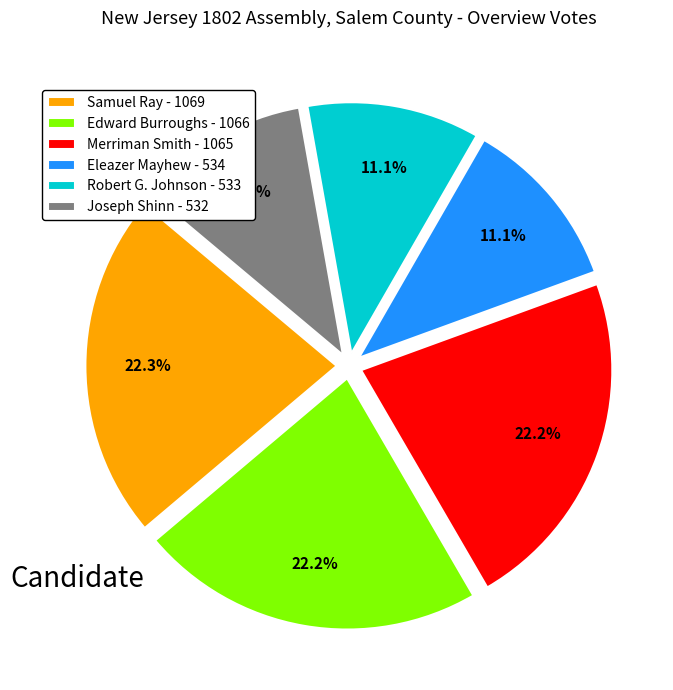

Is there any slice that represents more than half of the pie?

No